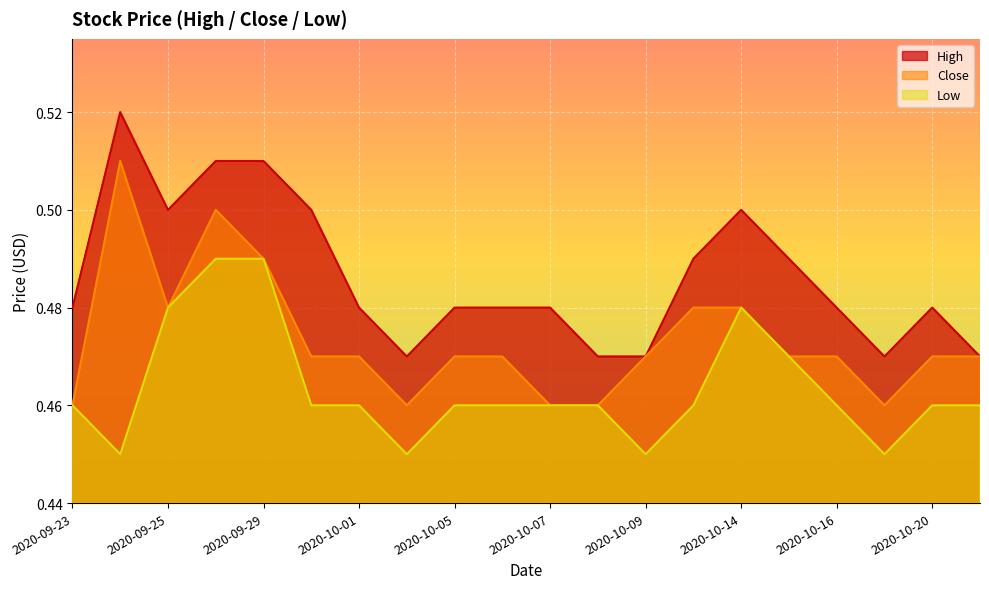

Which series has the widest spread of values?

High